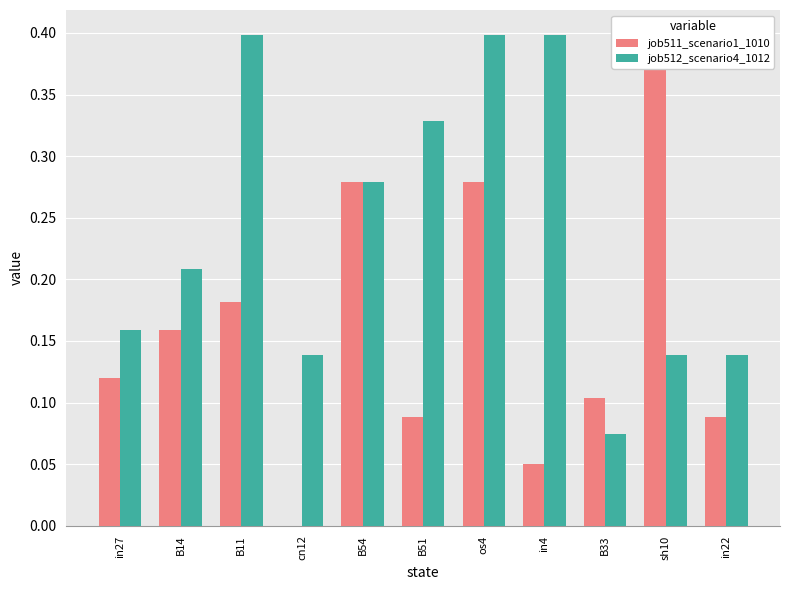

The job512_scenario4_1012 series shows 0.6 at in4. True or false?

False